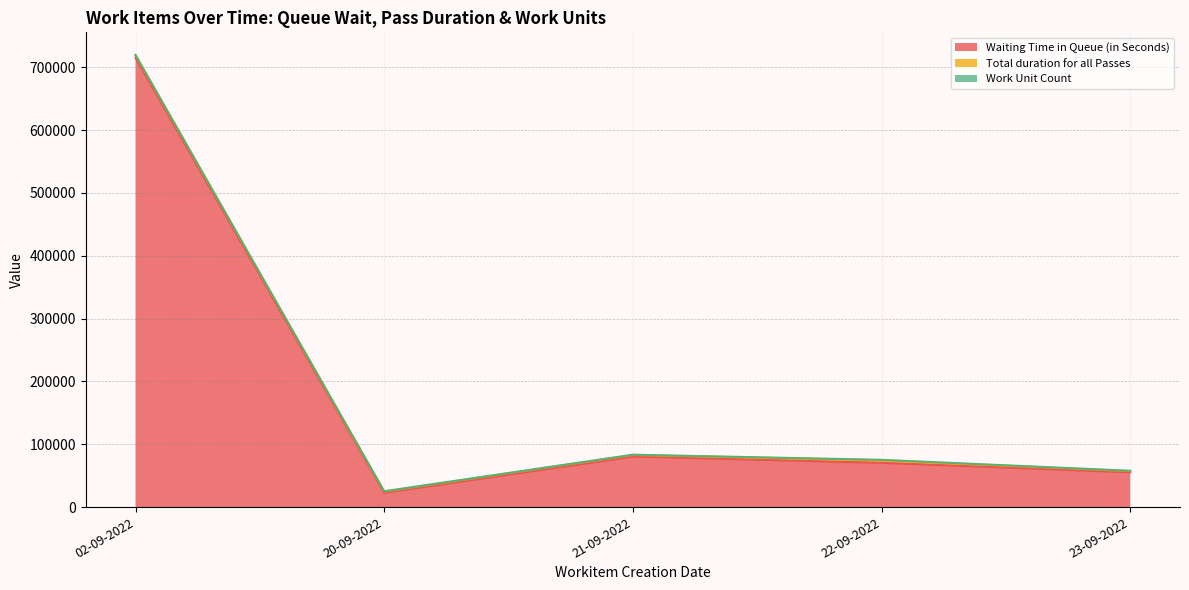

Count the number of data series in this chart.

3